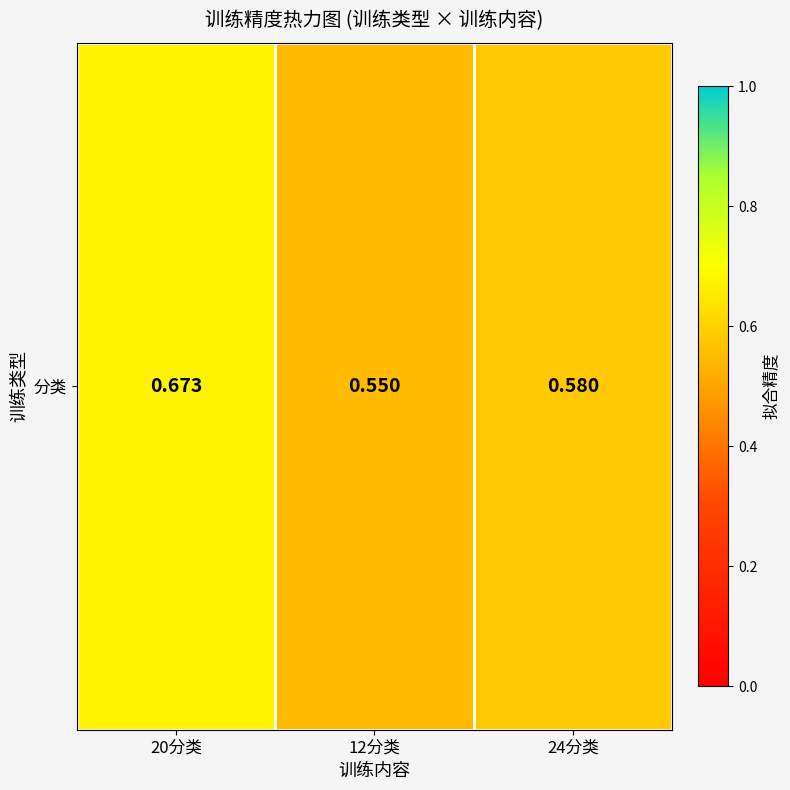

How many series are shown in this chart?

1